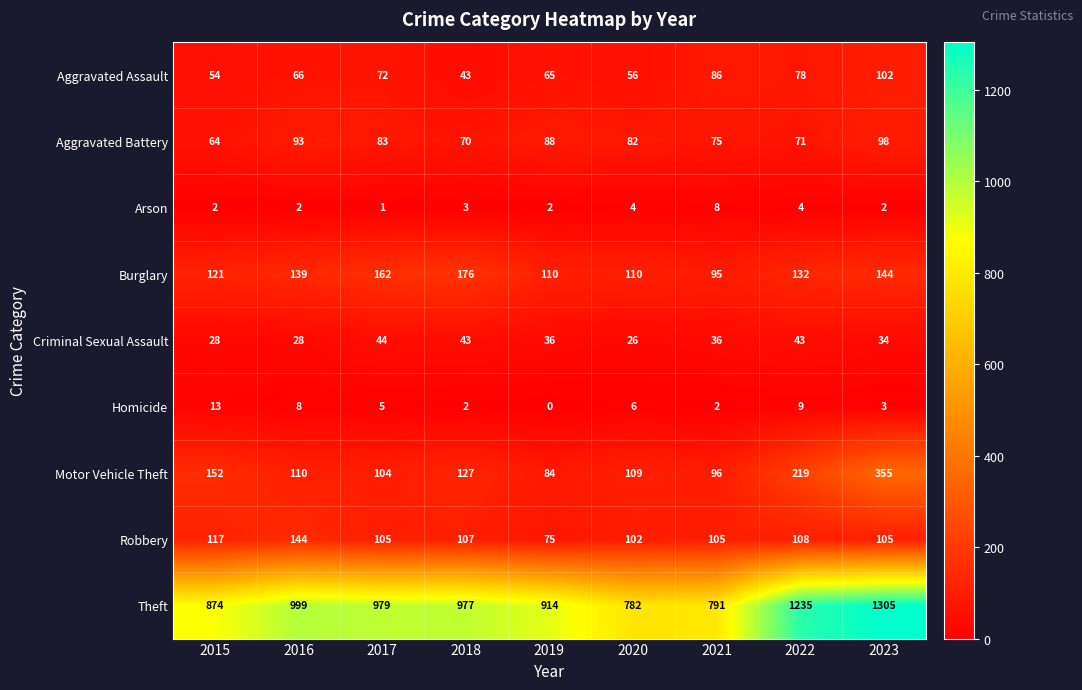

True or false: Theft has a value of 402 at 2018.

False